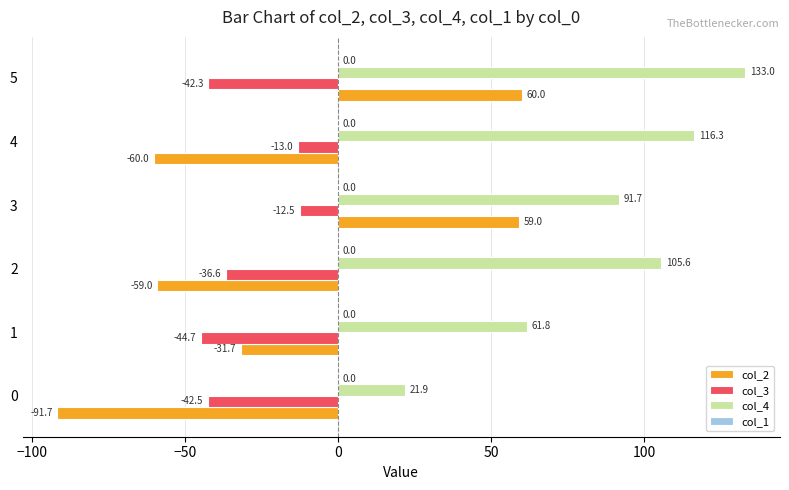

Rank the categories by col_2 value from lowest to highest.

0, 4, 2, 1, 3, 5